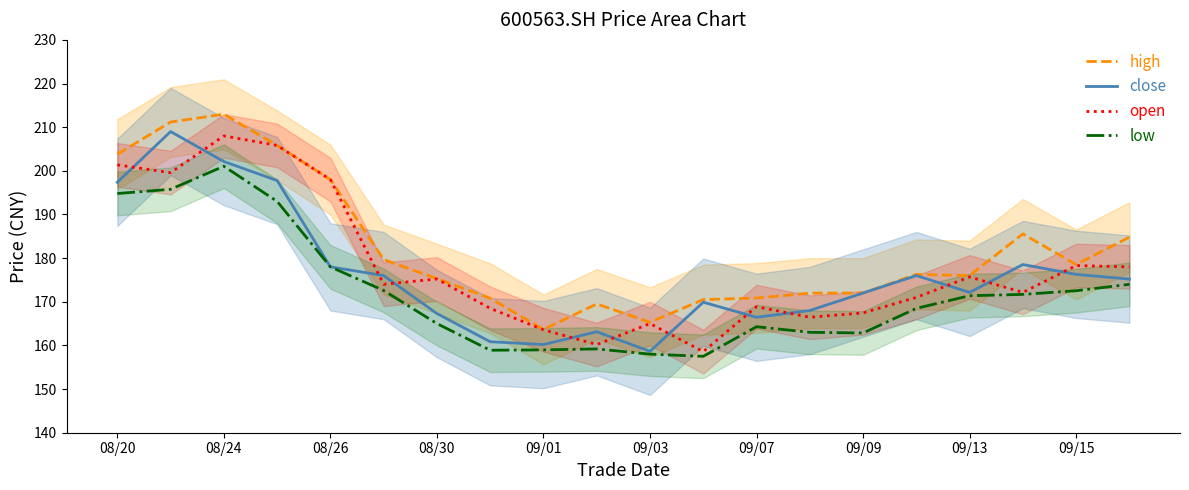

What is the lowest value of the close series?

158.7